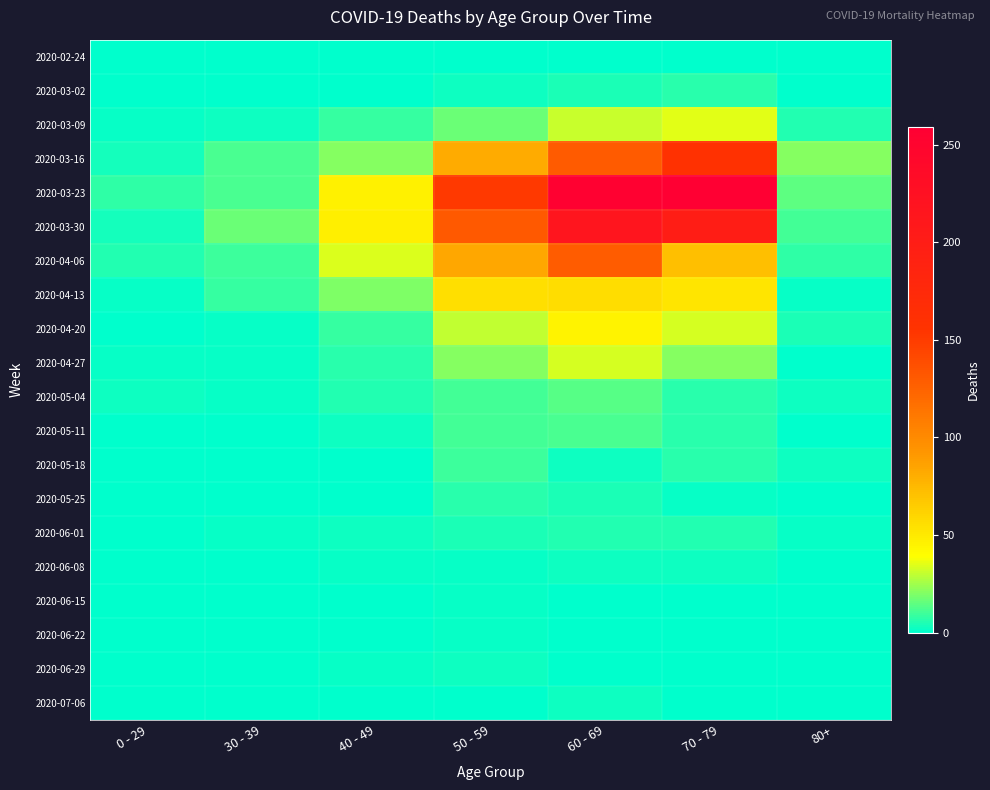

How many distinct data groups are displayed?

20